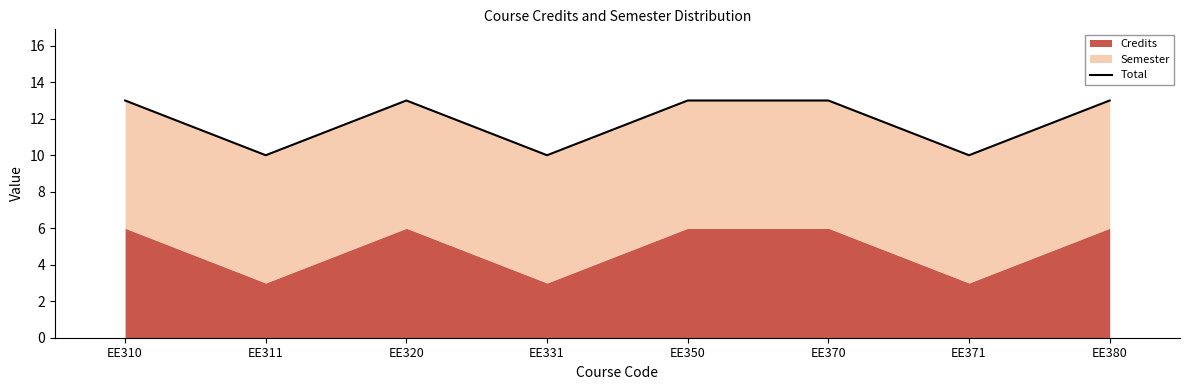

Reading left to right, extract all data points from this chart.

EE310=13	EE311=10	EE320=13	EE331=10	EE350=13	EE370=13	EE371=10	EE380=13